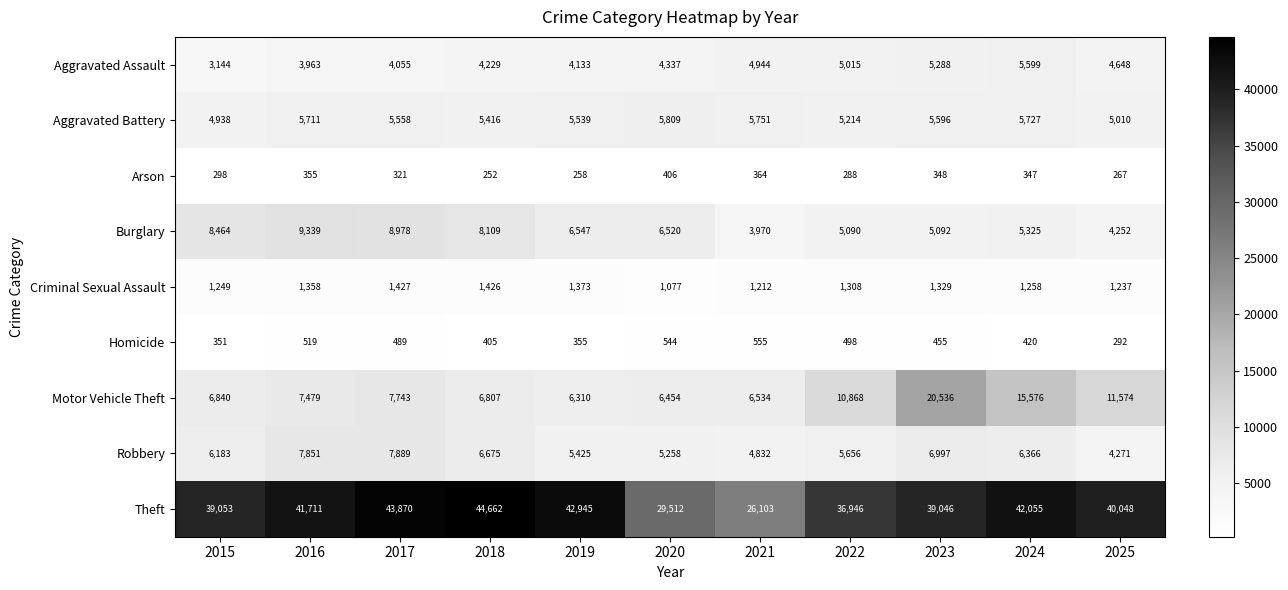

Which label corresponds to the smallest value in the chart?

2018